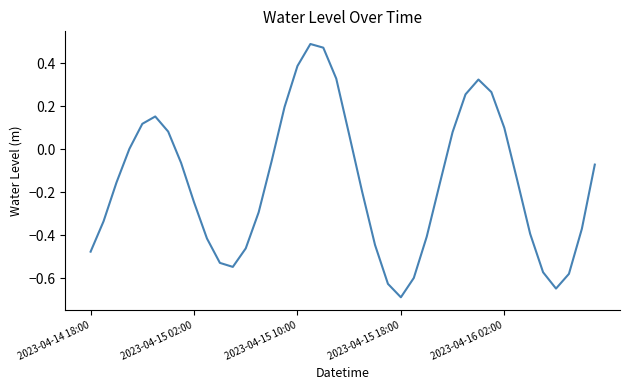

What is the difference between the maximum and minimum values?

1.2